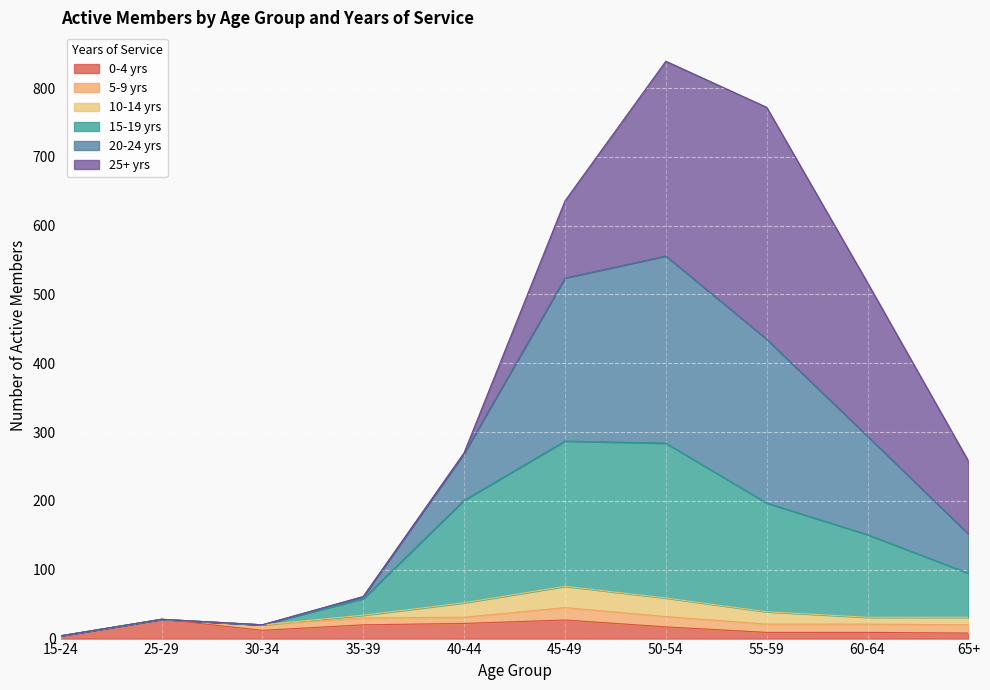

In 15-19 yrs, how many points are lower than both neighbors (excluding endpoints)?

1